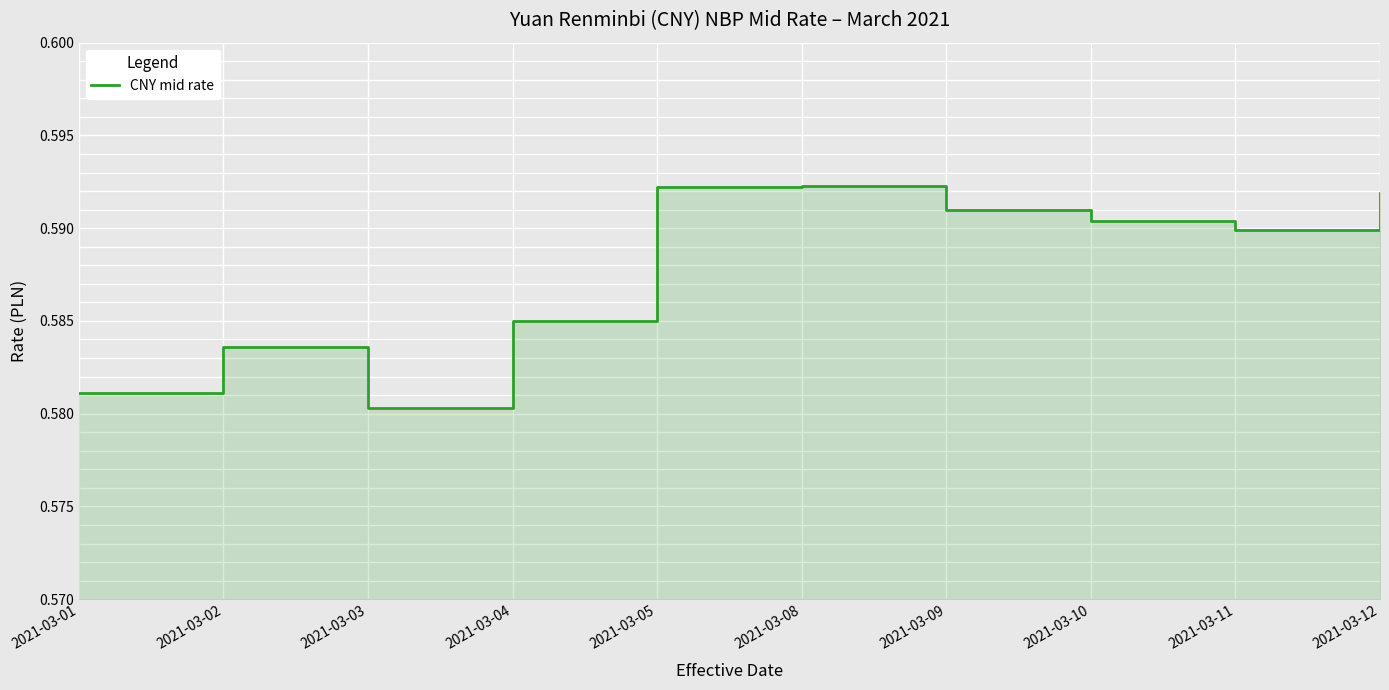

List the labels in order of value, smallest first.

2021-03-03, 2021-03-01, 2021-03-02, 2021-03-04, 2021-03-11, 2021-03-10, 2021-03-09, 2021-03-12, 2021-03-05, 2021-03-08